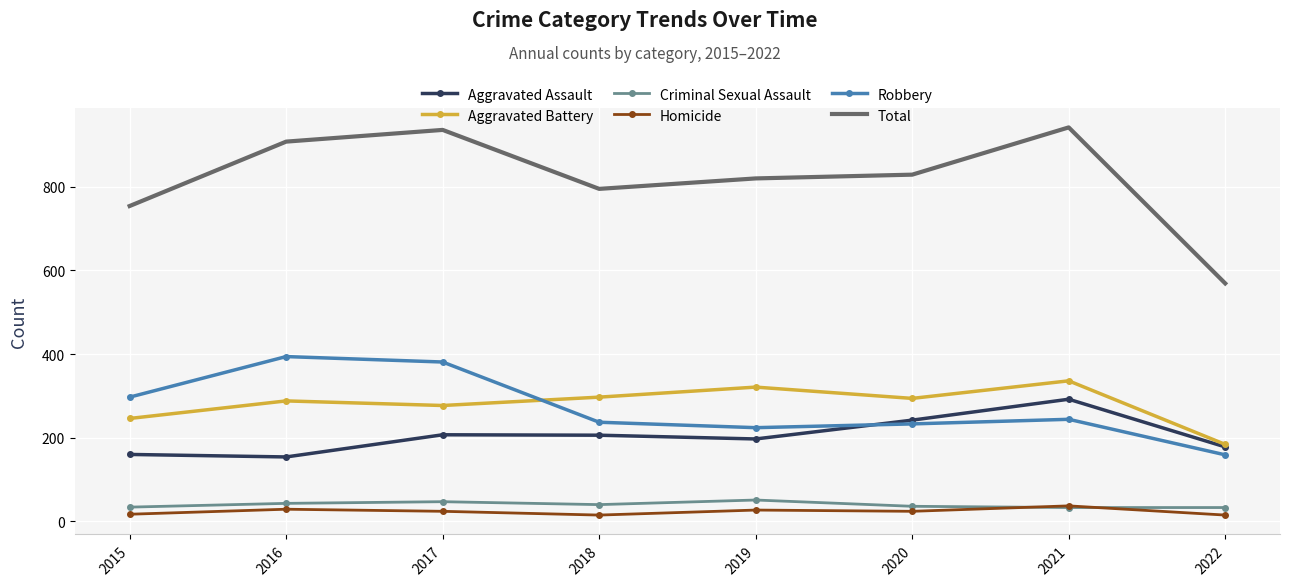

Is the value of Criminal Sexual Assault at 2019 greater than the value of Total at 2016?

No